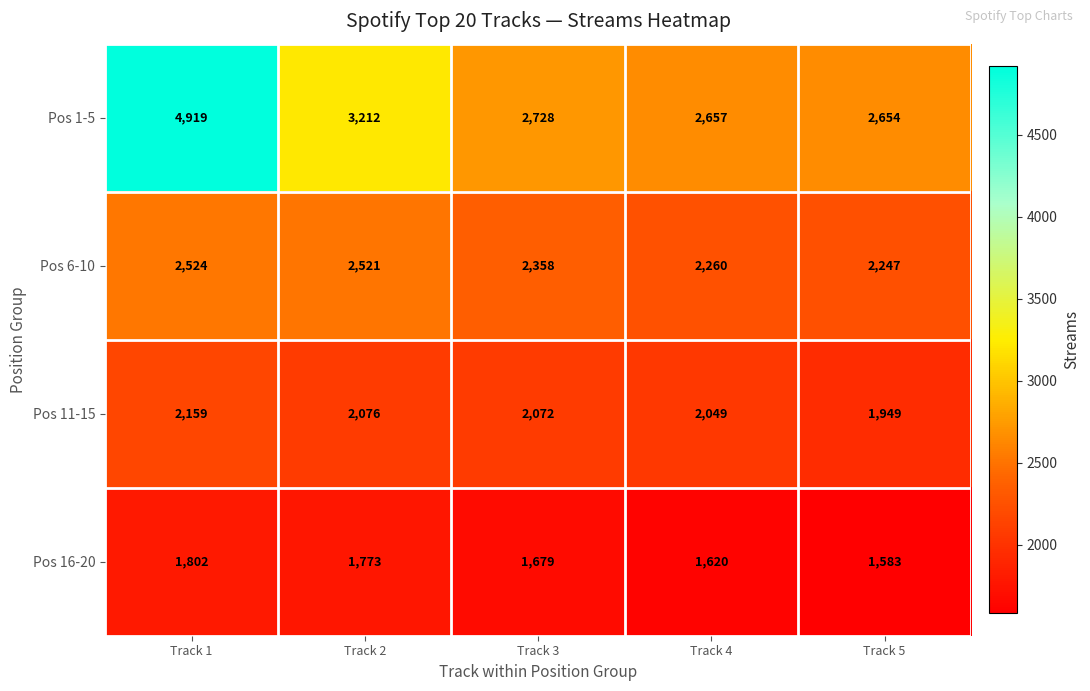

At Track 4, list the series in order from largest to smallest.

Pos 1-5, Pos 6-10, Pos 11-15, Pos 16-20